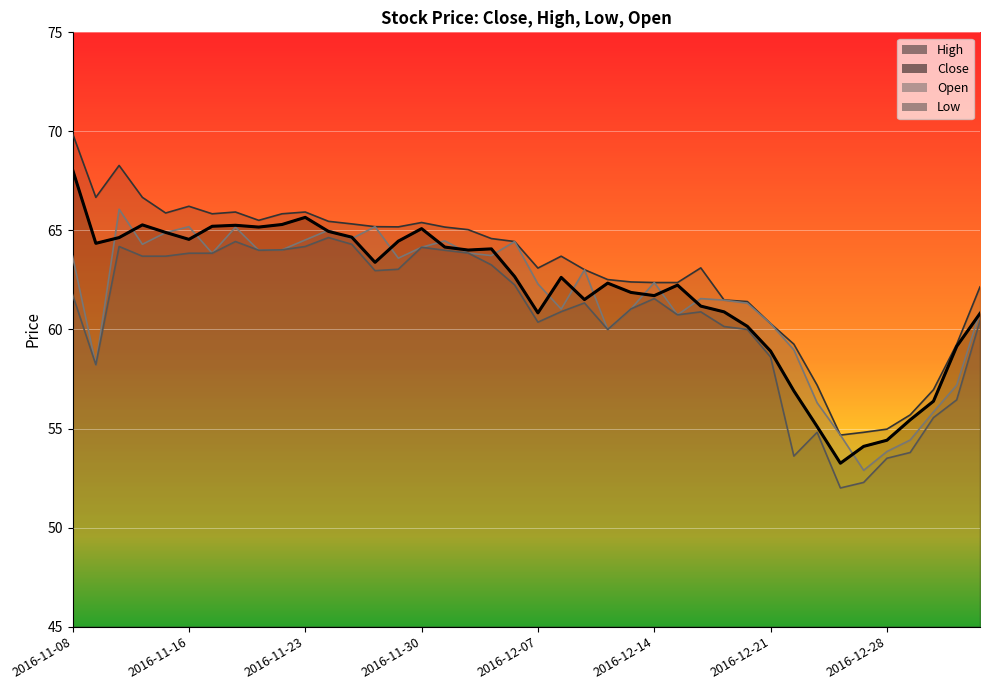

What is the sum of all Low values?

2426.4